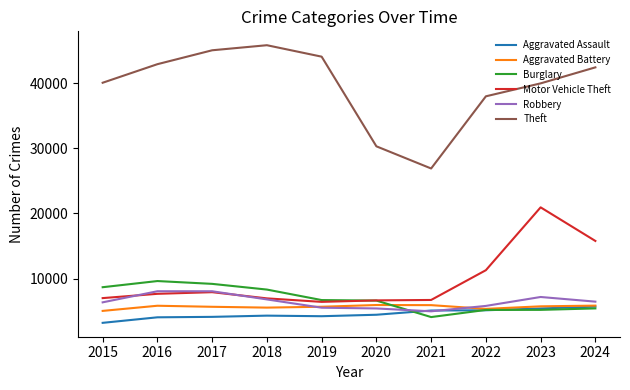

Read the Robbery value at 2021, to the nearest 10.

4990